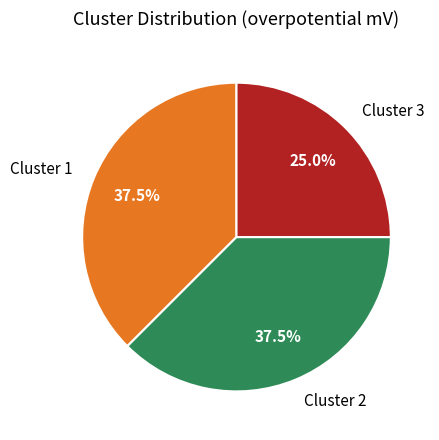

Which category has the smallest portion of the pie?

Cluster 3